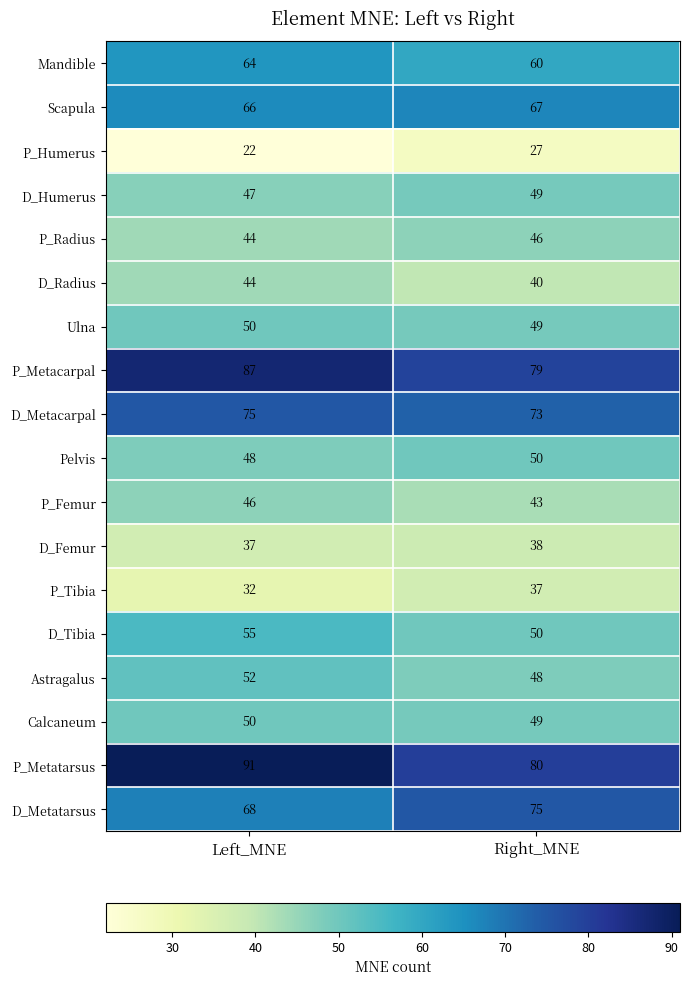

What is the difference between the D_Tibia values at Left_MNE and Right_MNE?

5